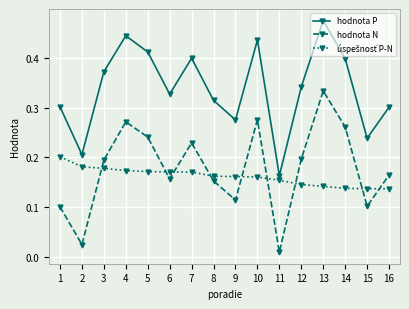

How many interior local valleys does the hodnota N series have?

5